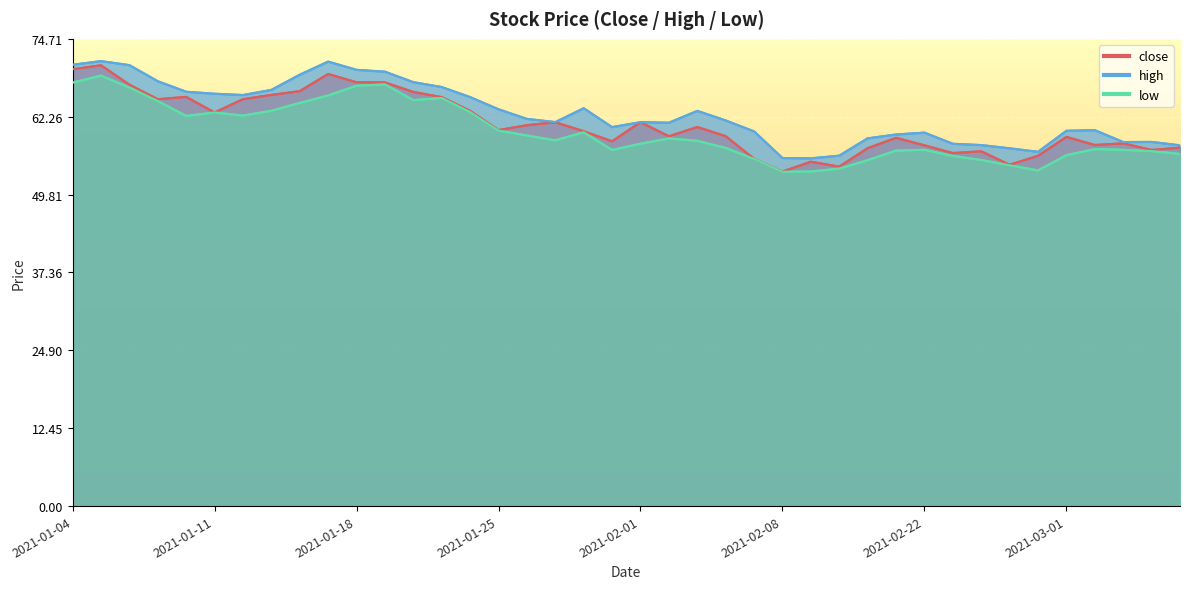

What is the spread (max minus min) of values at 2021-01-04?

2.9